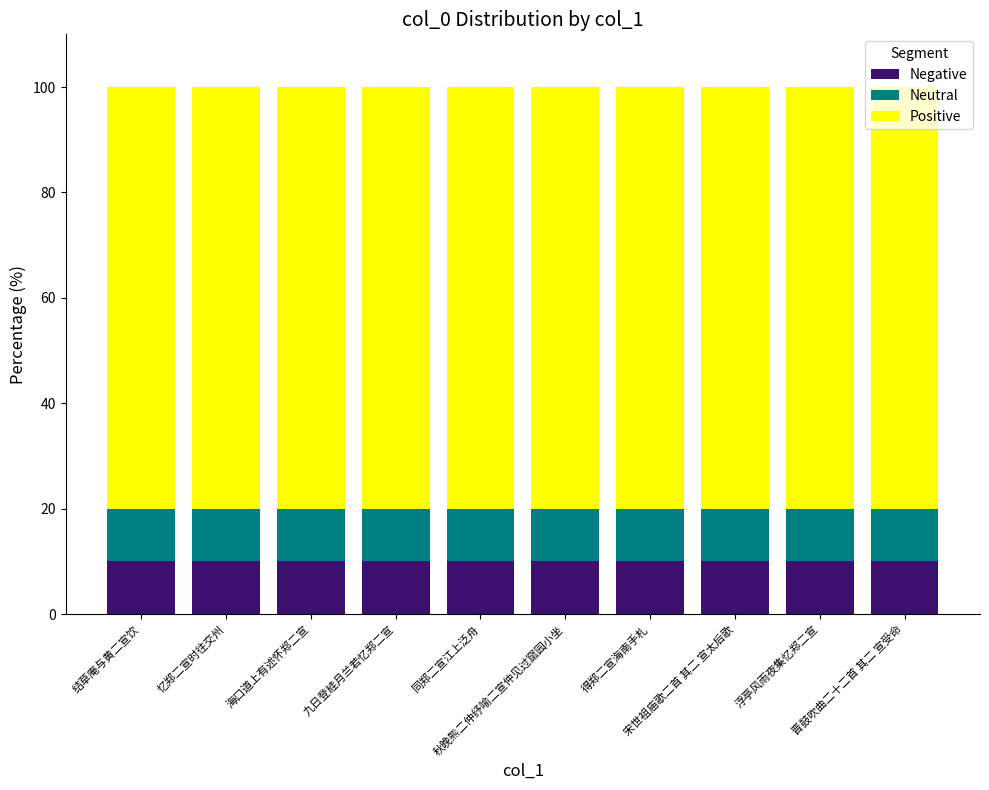

What is the lowest value of the Negative series?

10